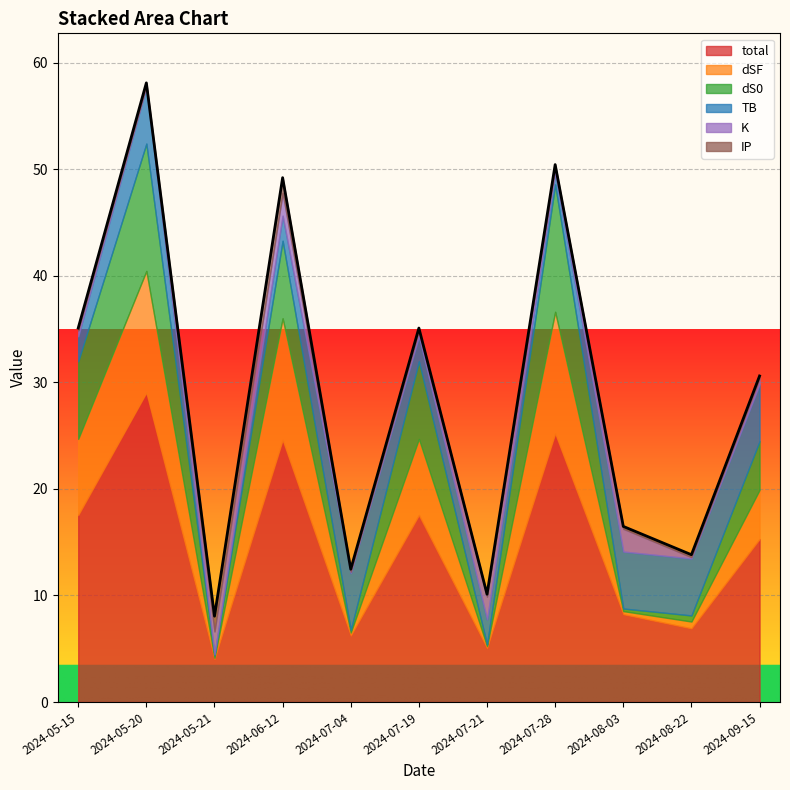

Reading left to right, extract all data points from this chart.

total: 17.5	29.0	4.0	24.6	6.2	17.5	5.1	25.2	8.2	6.9	15.3
dSF: 7.1	11.4	0.1	11.4	0.3	7.1	0.2	11.4	0.3	0.6	4.6
dS0: 7.3	12.0	0.2	7.3	0.2	7.3	0.2	12.0	0.2	0.6	4.6
TB: 2.4	5.3	0.1	2.4	5.3	2.4	2.4	1.1	5.3	5.3	5.3
K: 0.5	0.1	2.1	2.1	0.1	0.5	2.1	0.5	2.1	0.1	0.5
IP: 0.2	0.2	1.4	1.4	0.2	0.2	0.2	0.2	0.2	0.2	0.2